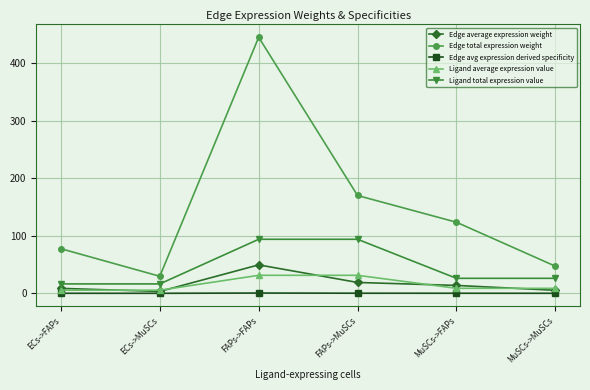

What is the greatest value displayed?

444.7